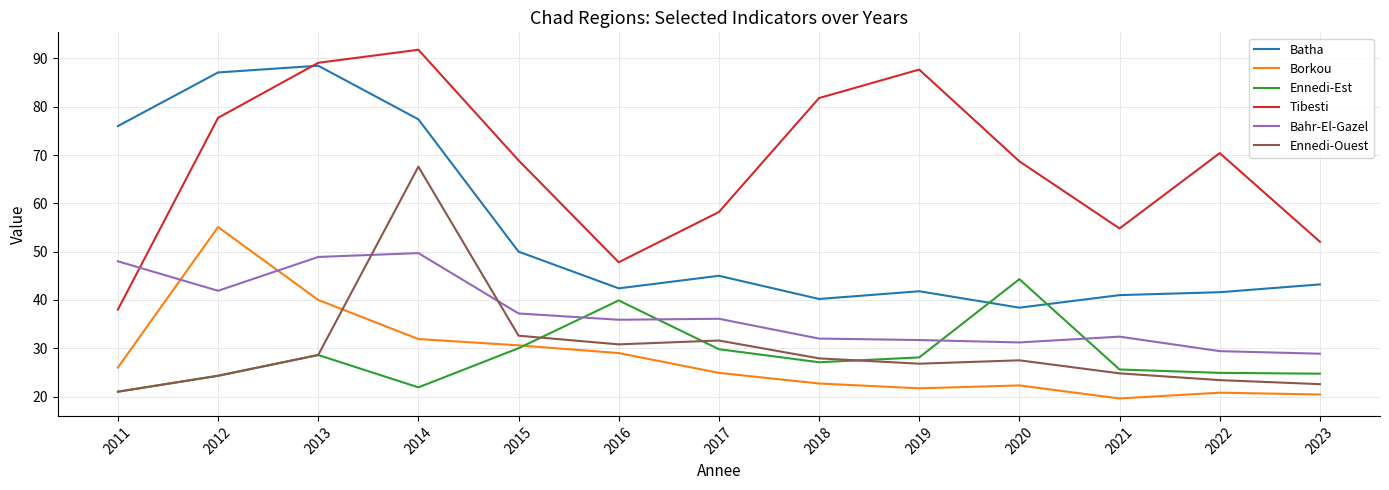

True or false: Borkou and Batha intersect in this chart.

False